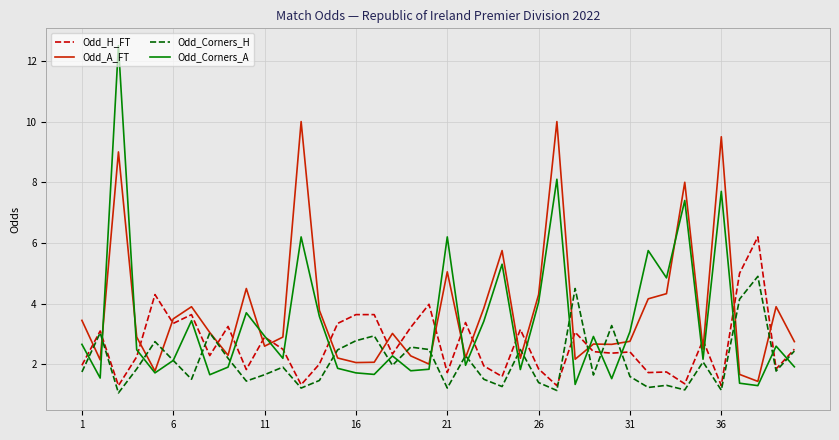

What is the minimum value shown in the chart?

1.1